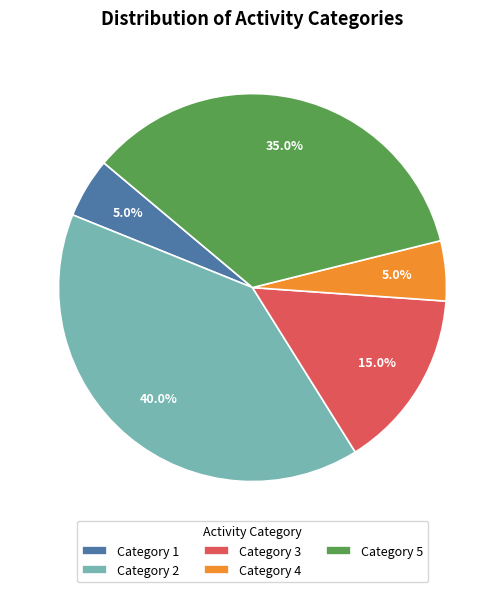

Is the sum of Category 2 and Category 3 greater than half?

Yes